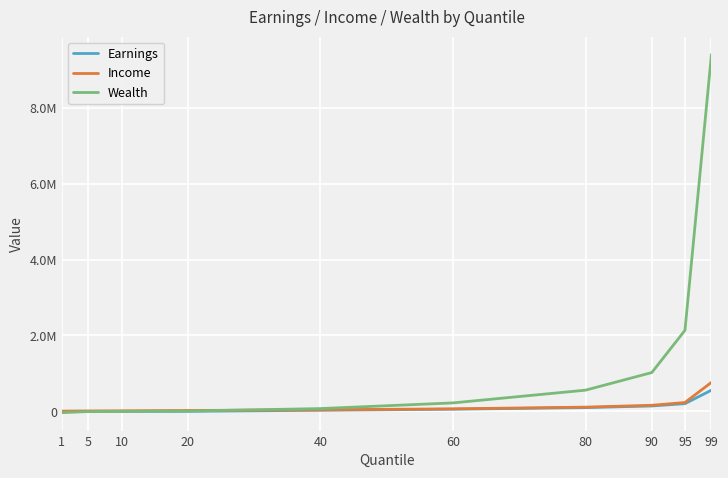

What are all the series names shown in the legend?

Earnings, Income, Wealth